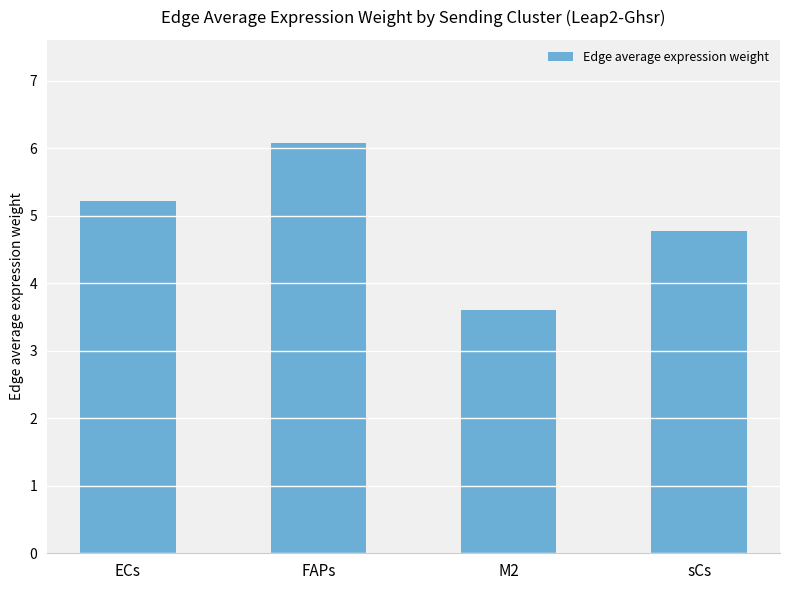

What is the greatest value displayed?

6.1